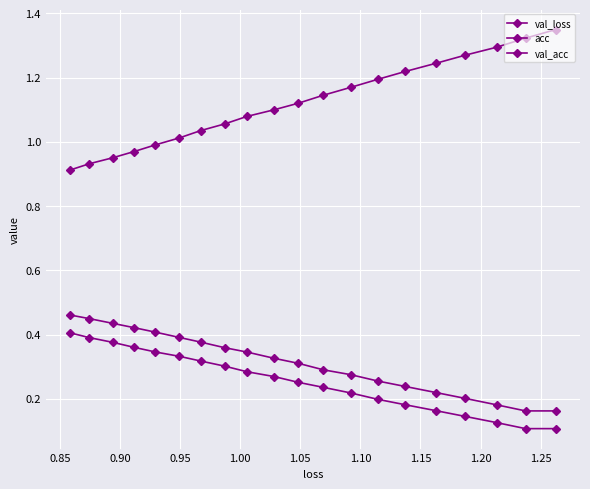

What is the maximum value shown in the chart?

1.3